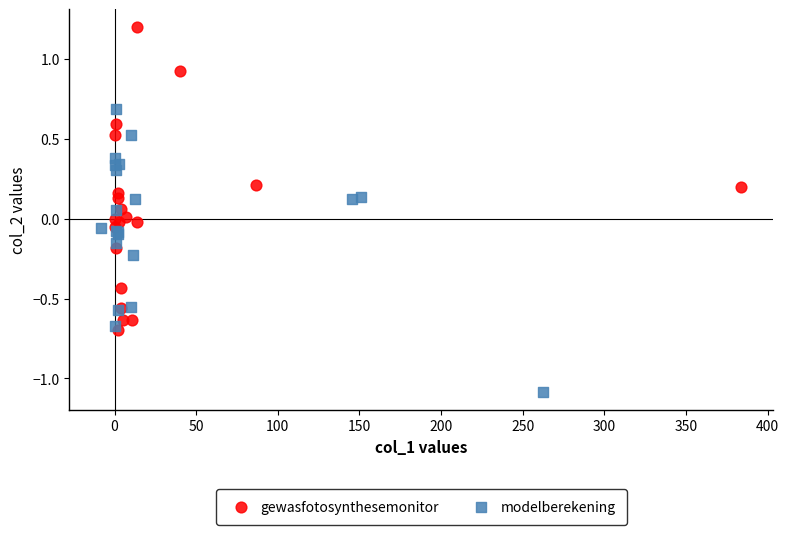

Which series contains the lowest Y value?

modelberekening